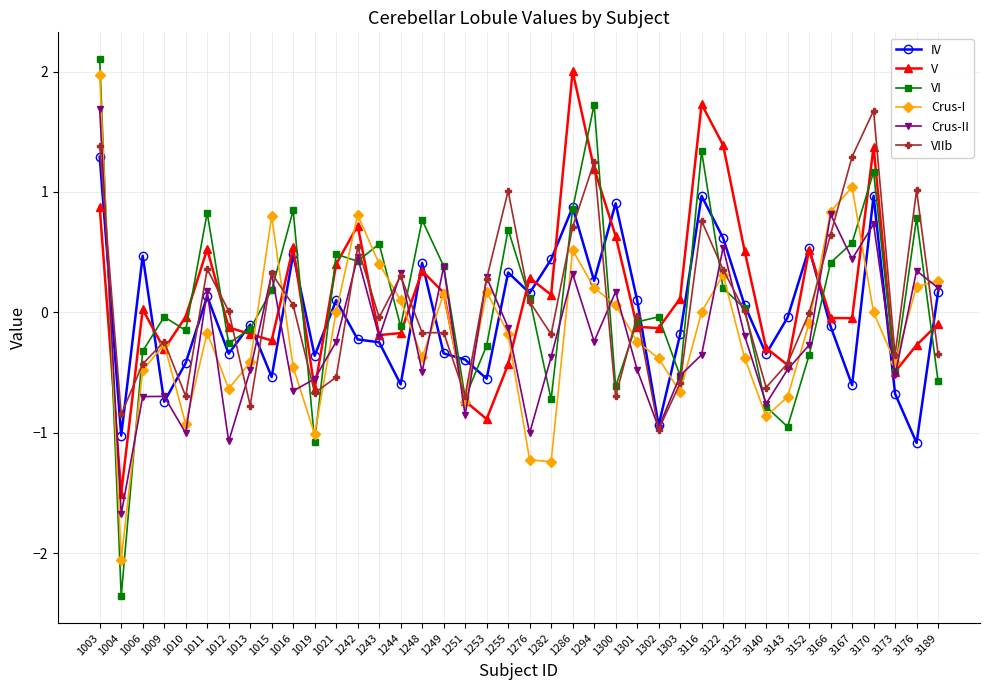

The value of IV at 1009 is -0.7. True or false?

True